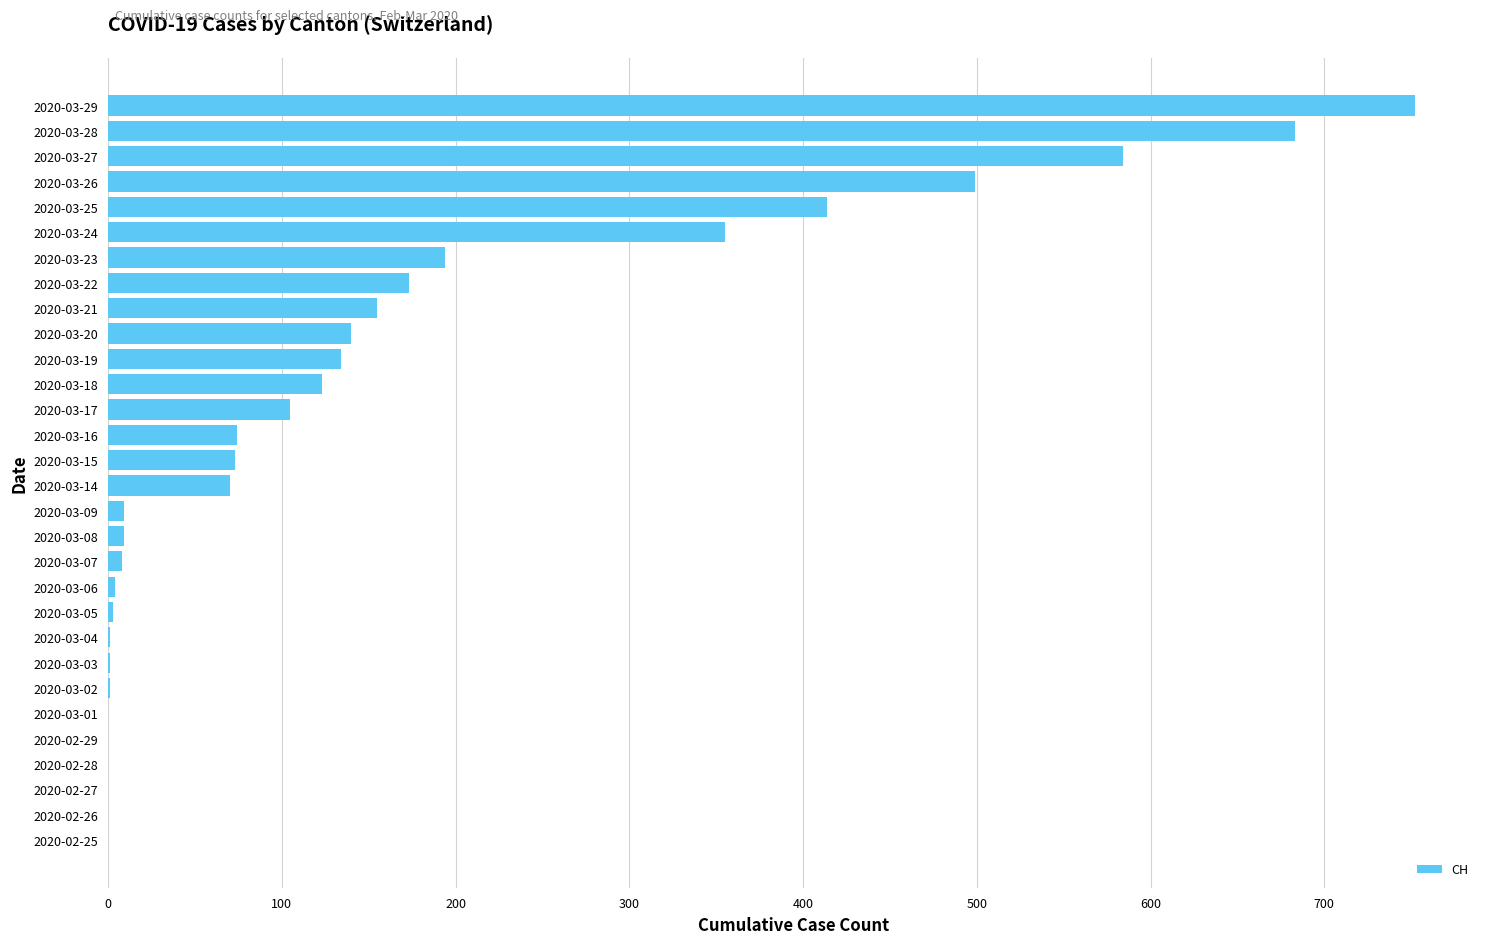

At which label is the value closest to 376?

2020-03-24